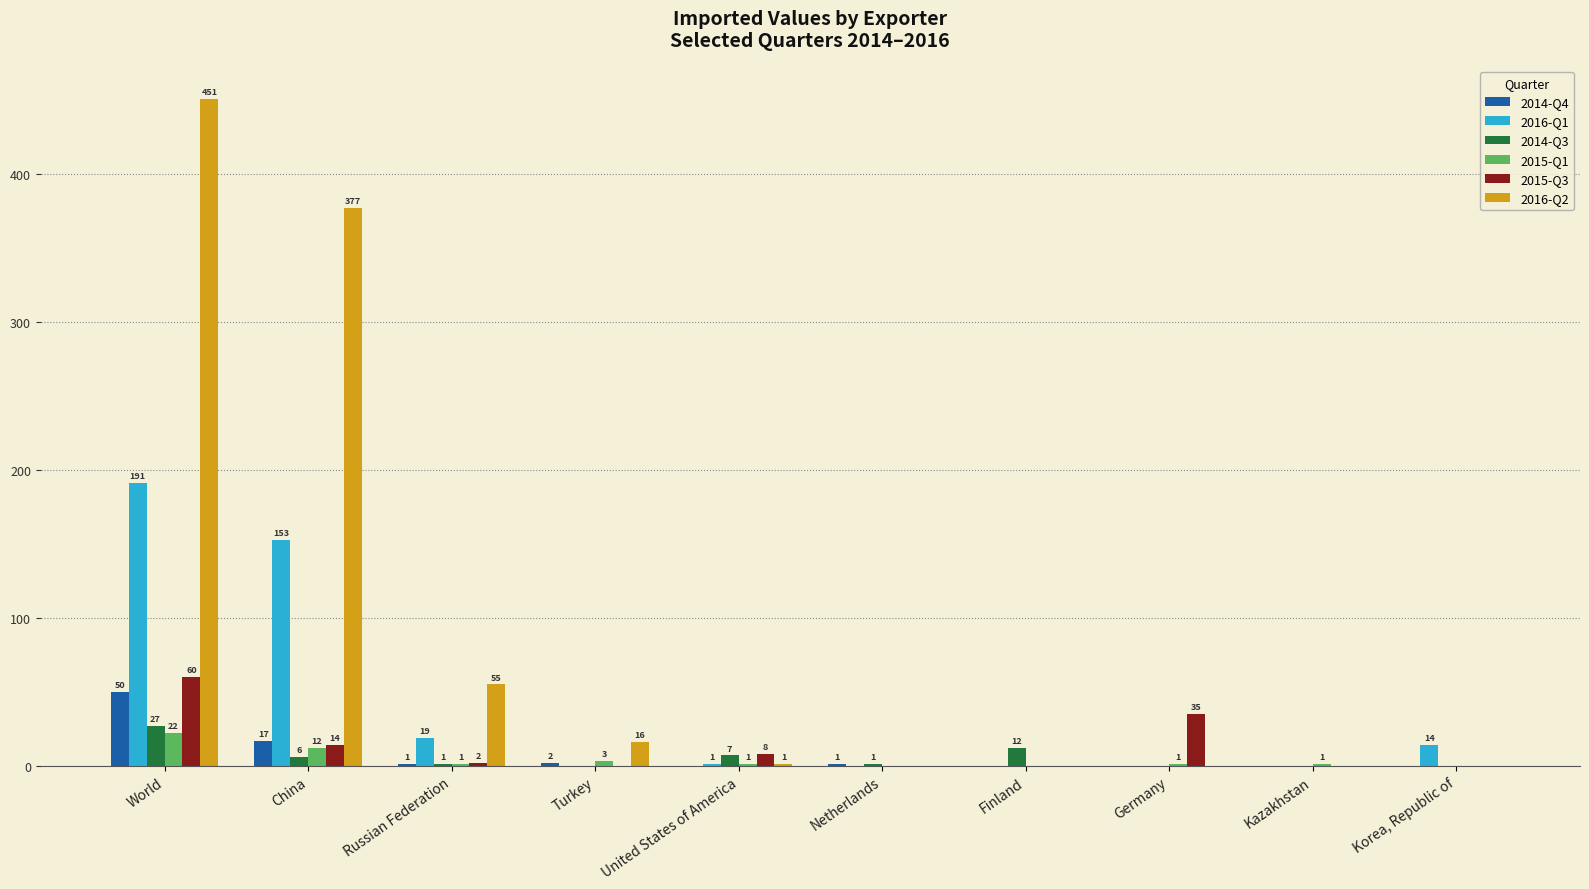

What are all the series names shown in the legend?

2014-Q4, 2016-Q1, 2014-Q3, 2015-Q1, 2015-Q3, 2016-Q2